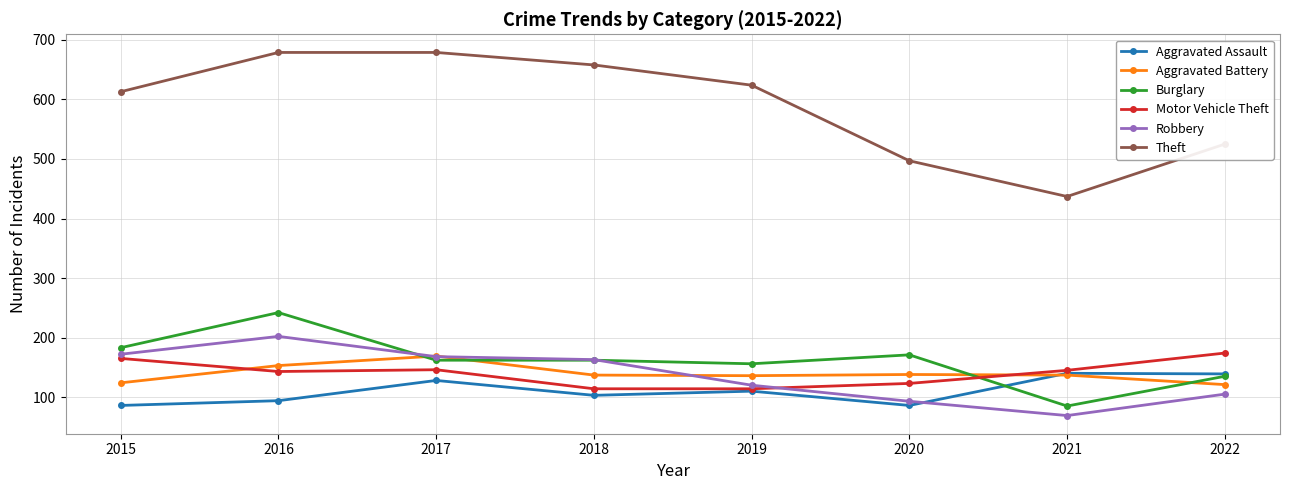

True or false: Aggravated Battery and Motor Vehicle Theft cross at least once.

True